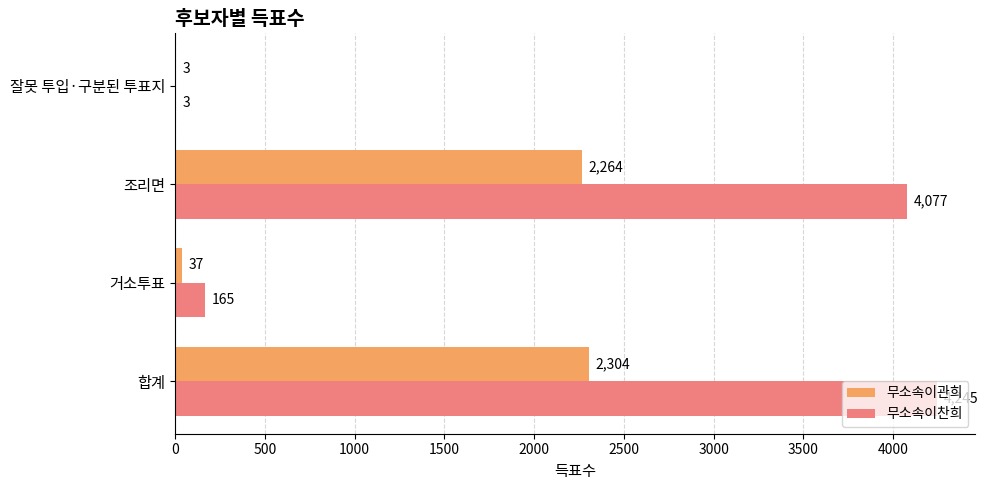

What are all the series names shown in the legend?

무소속이관희, 무소속이찬희